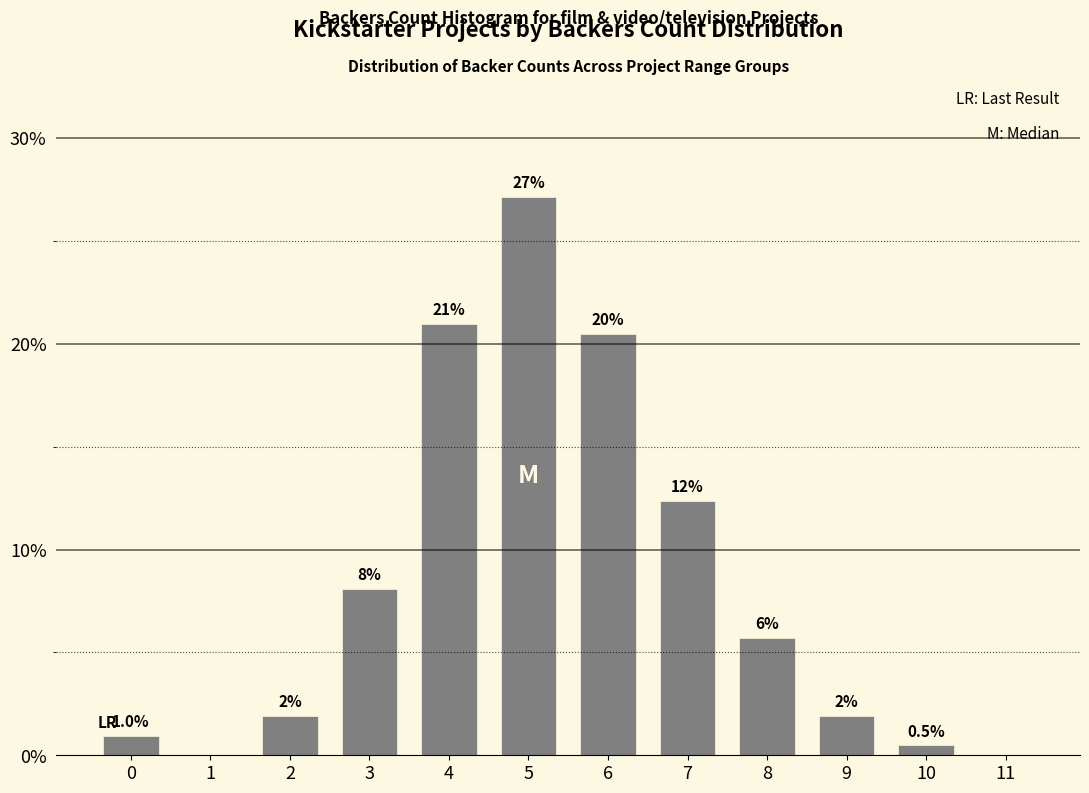

What is the change in value from 9 to 10?

-1.4